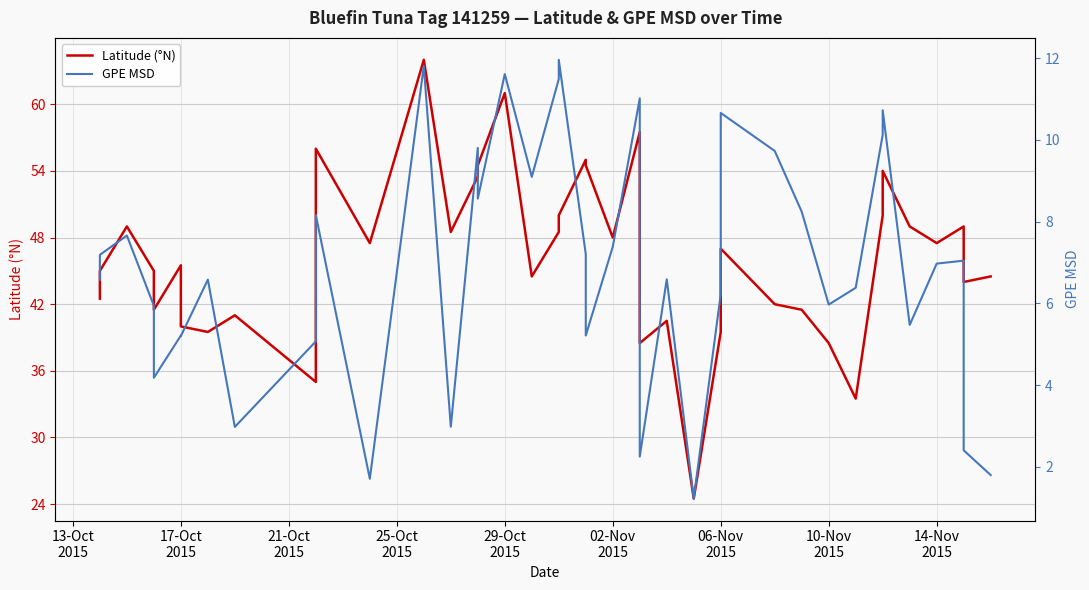

True or false: GPE MSD has more than 2 points higher than both neighbors.

True